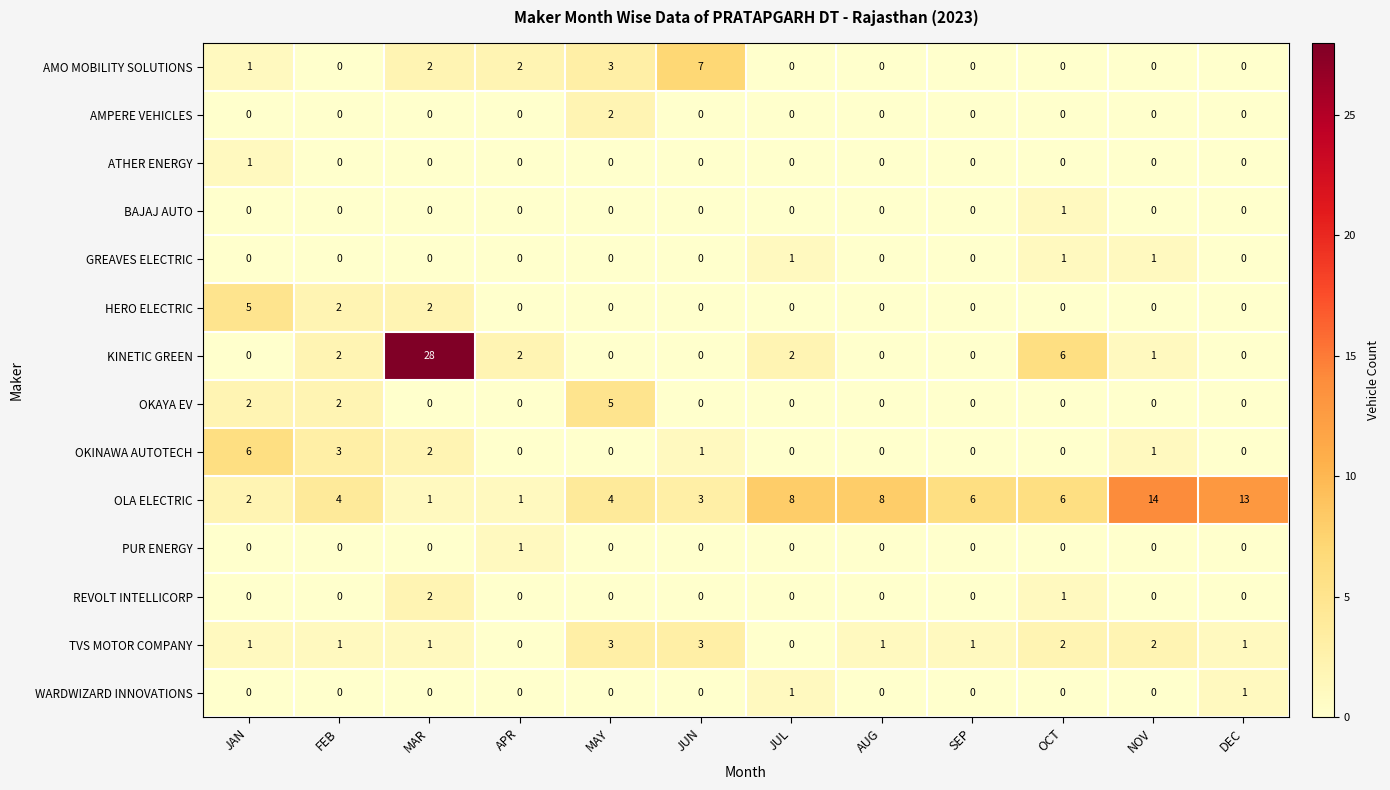

Count the OKAYA EV values in the range 0 to 2.

11